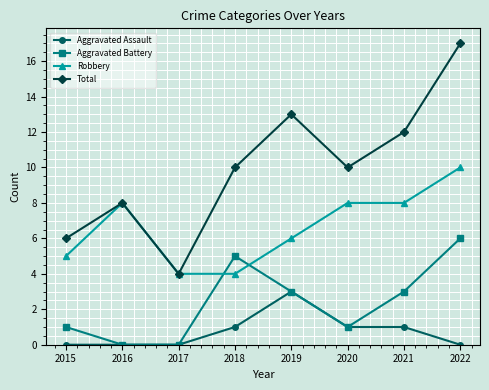

What is the value of the Total point at the 5th from the left?

13